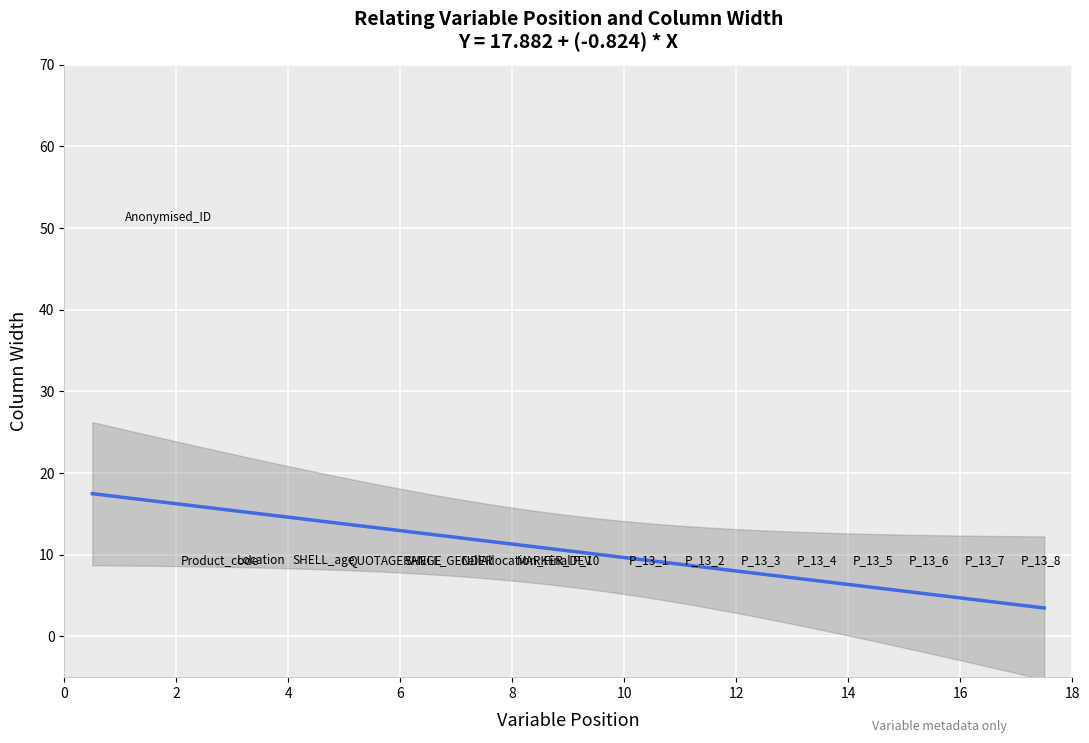

What is the range of X values (max minus min)?

16